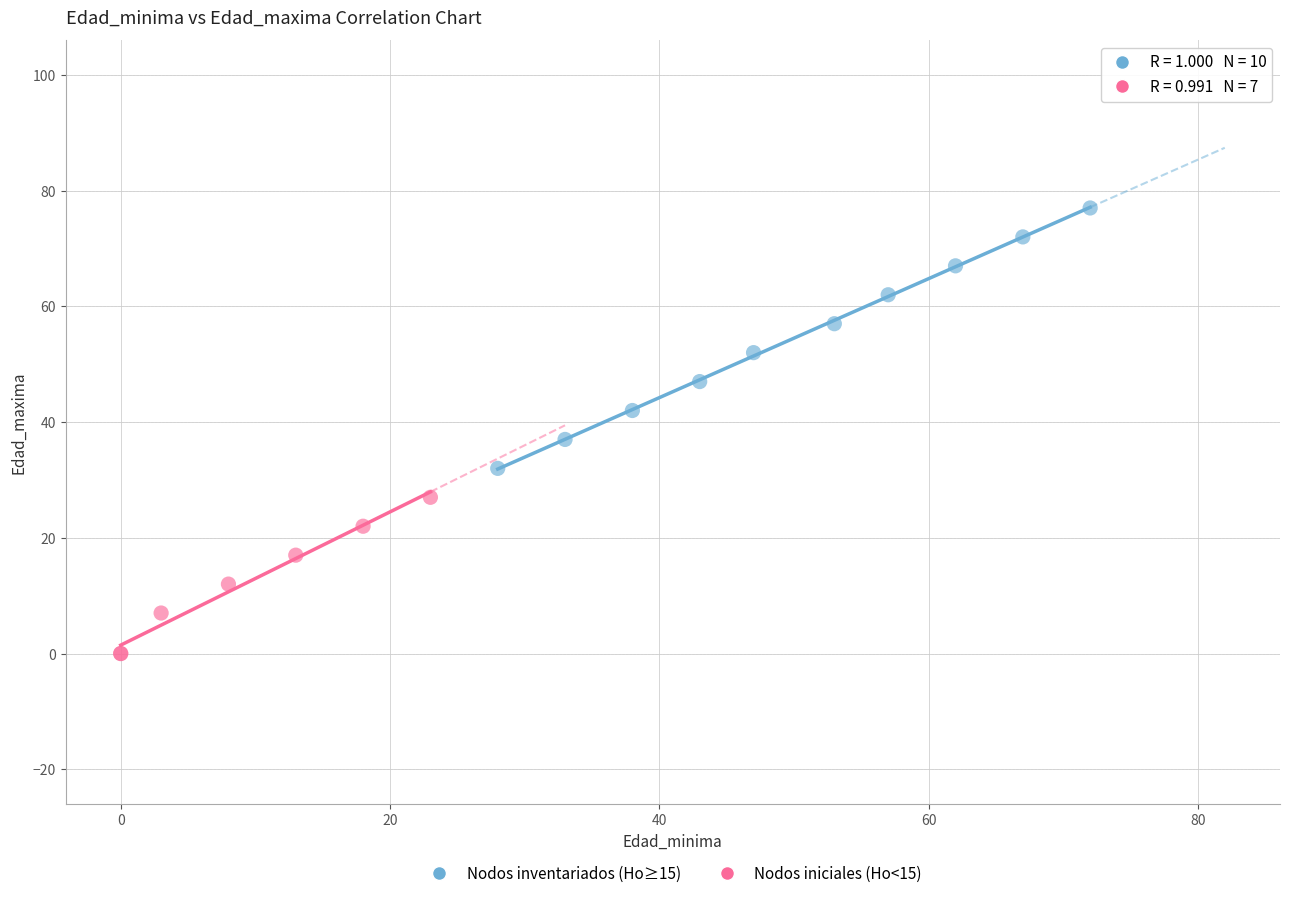

Which series contains the lowest Y value?

Nodos iniciales (Ho<15)